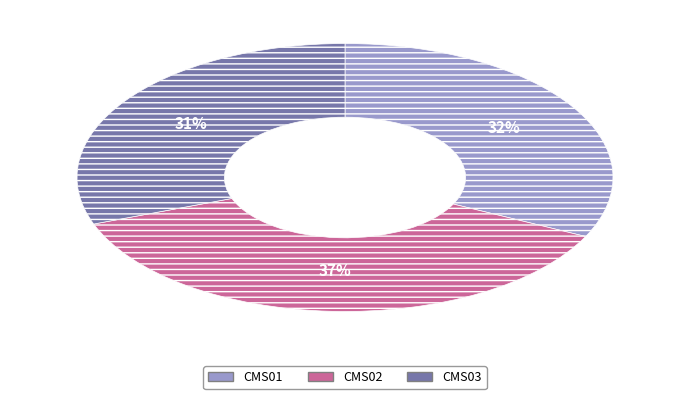

Is the sum of CMS01 and CMS03 greater than half?

Yes